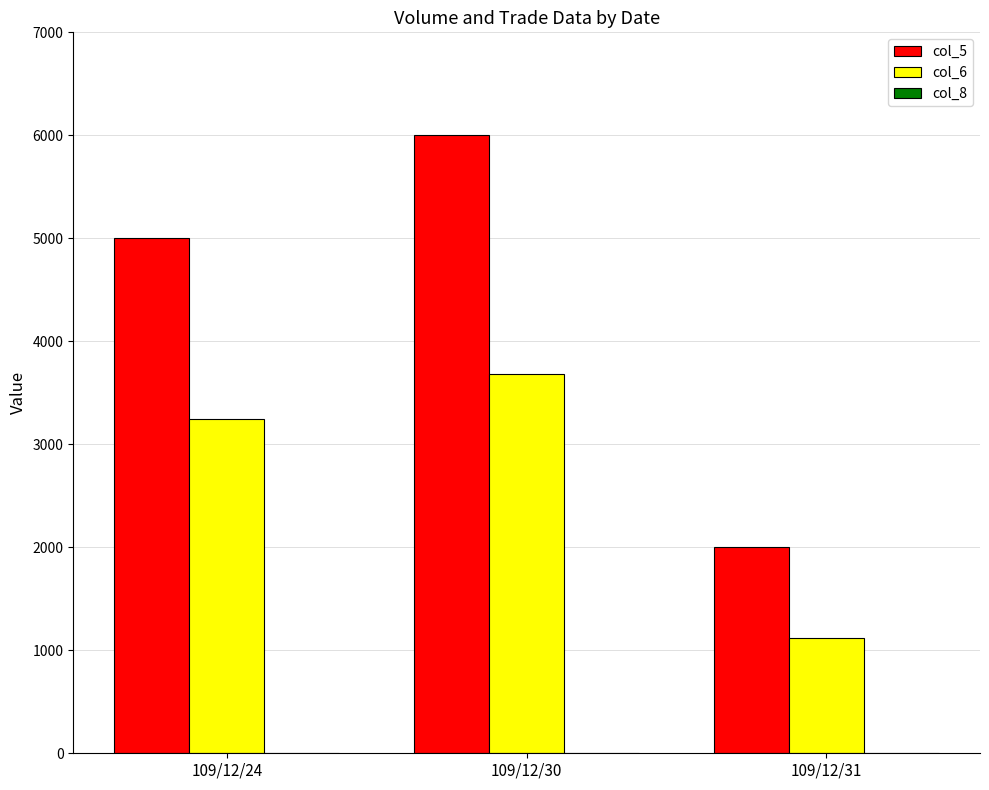

At which category is the sum across all series the highest?

109/12/30